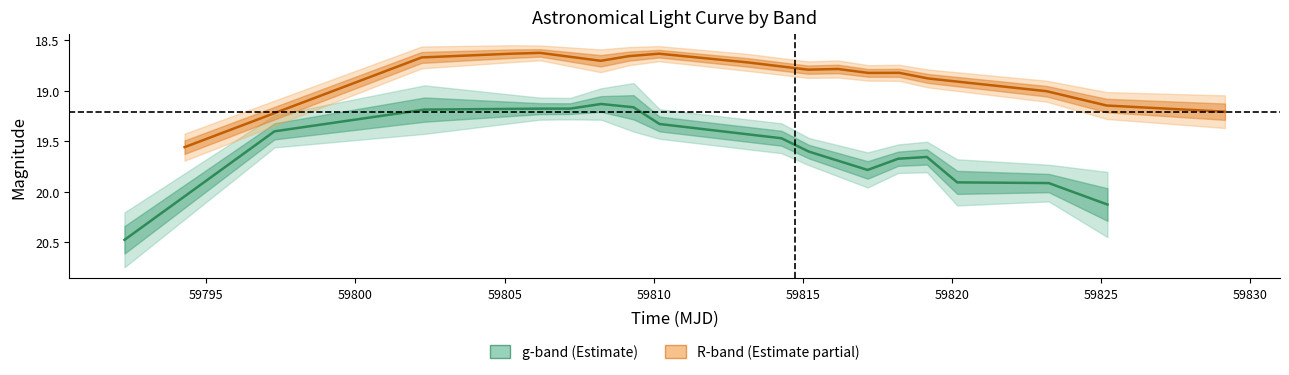

True or false: g-band mag and R-band mag cross at least once.

False